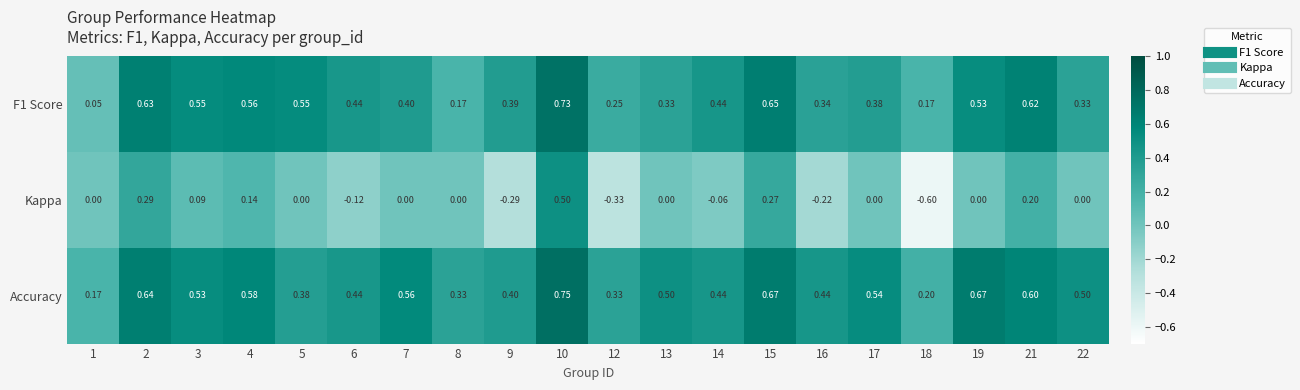

Between 4 and 6, which series saw the biggest shift?

Kappa